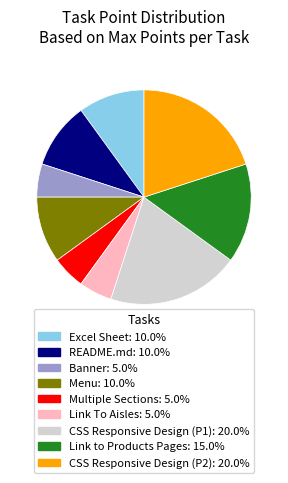

Does Multiple Sections represent more than half of the total?

No